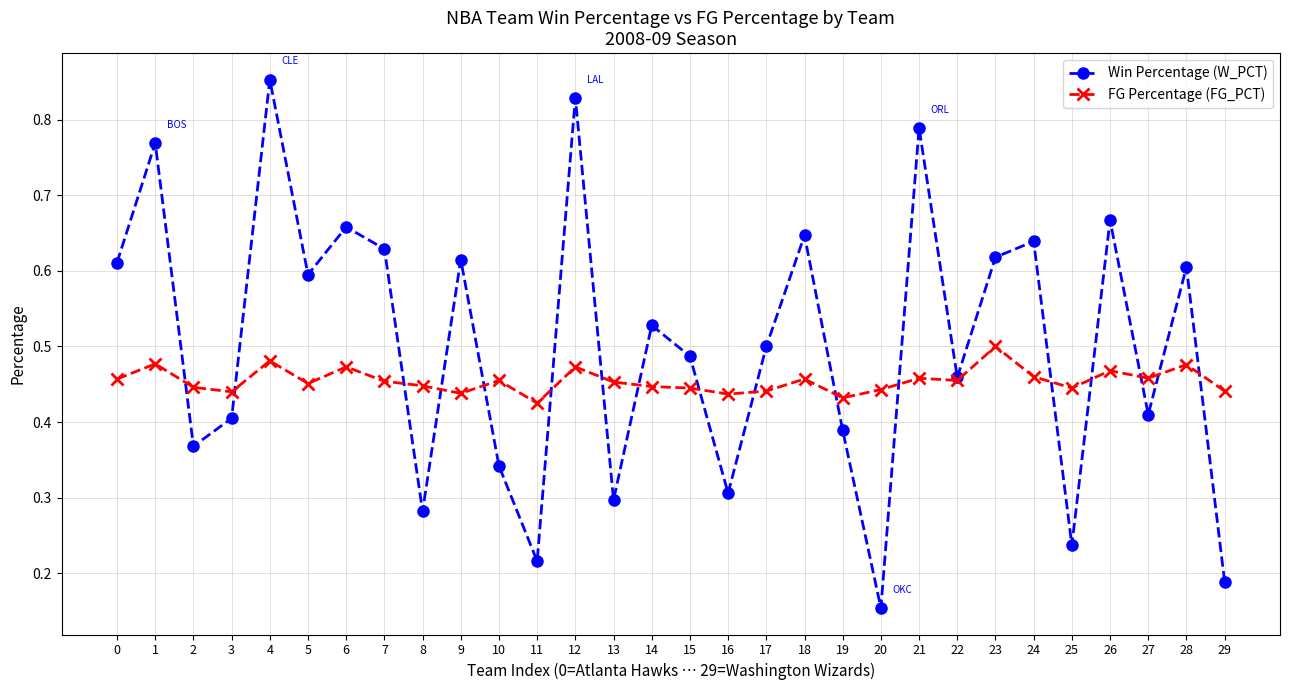

At which label does Win Percentage (W_PCT) reach its minimum?

20